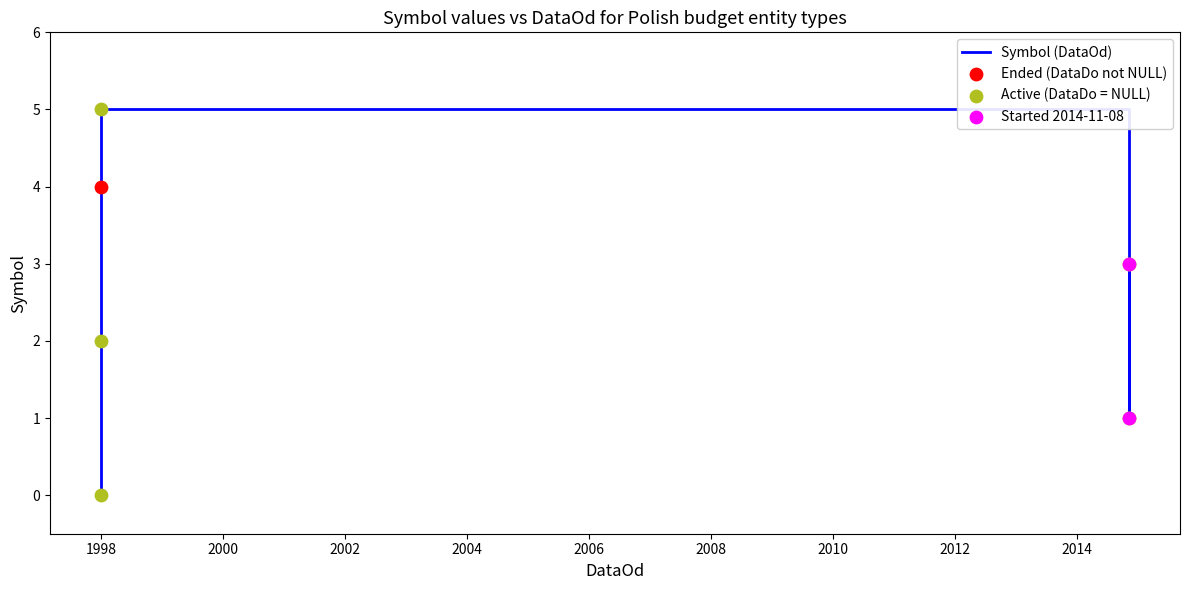

Approximately how many times larger is the value at 1998-01-01 compared to 1998-01-01?

1.2